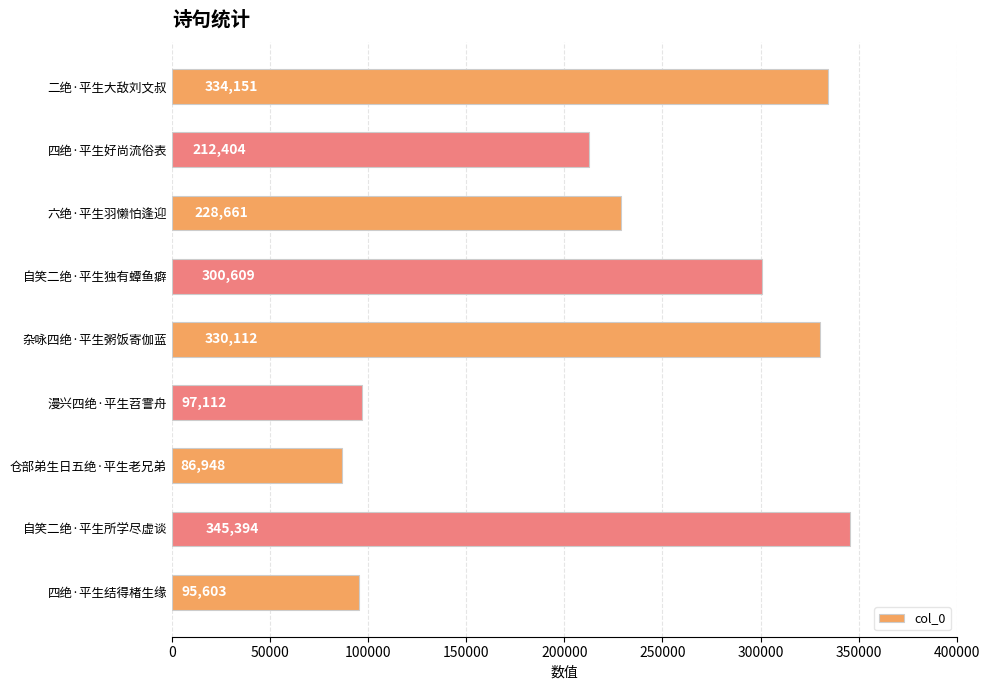

Reading top to bottom, list all the values displayed in this chart.

334151	212404	228661	300609	330112	97112	86948	345394	95603